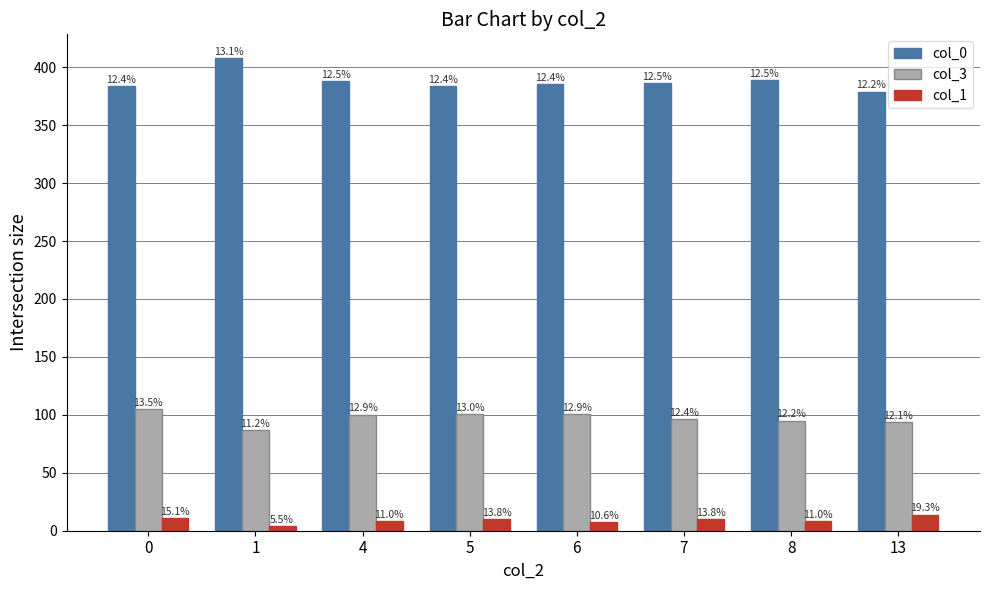

The col_0 series shows 158.2 at 4. True or false?

False